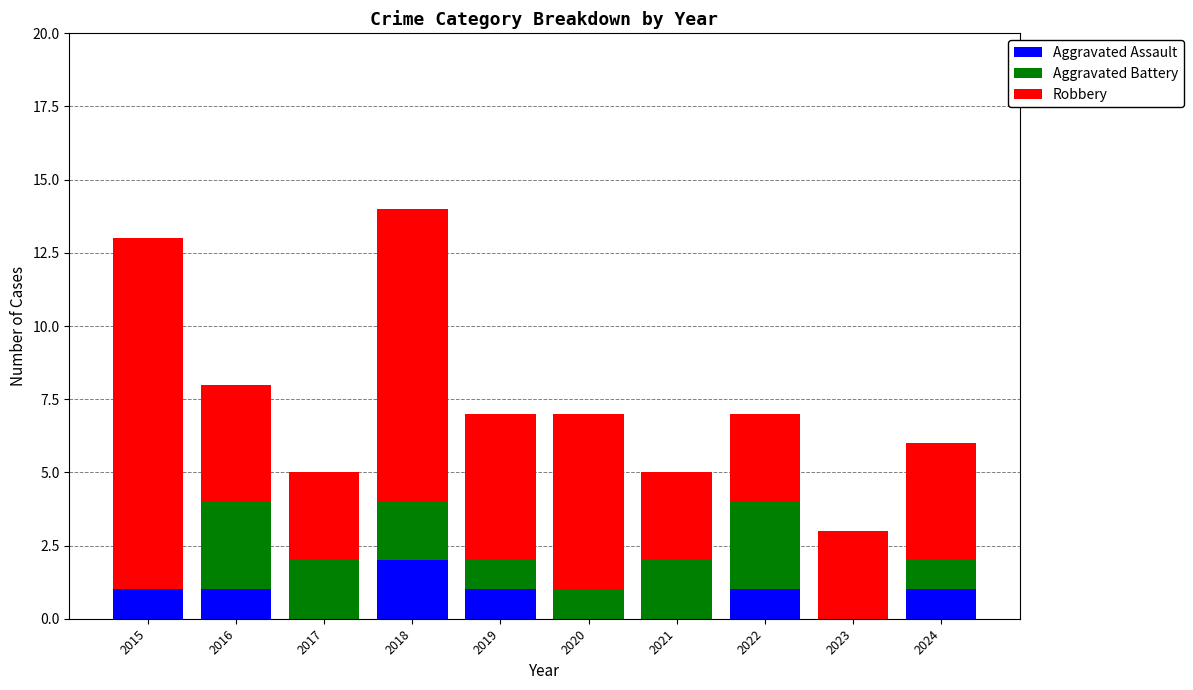

Count the number of categories in the chart.

10